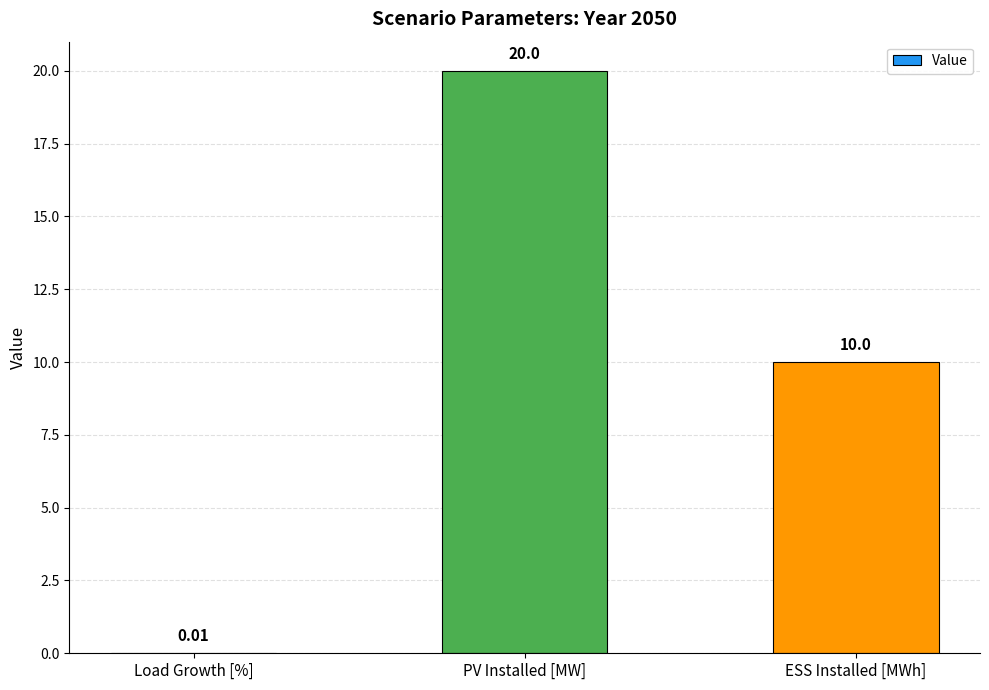

What is the change in value from Load Growth [%] to PV Installed [MW]?

+20.0